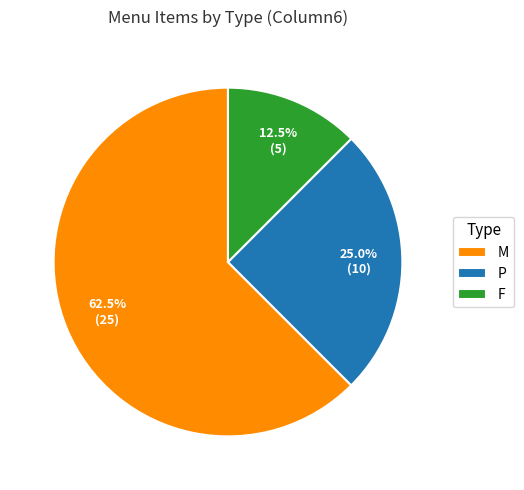

Combined, do F and P account for over 50%?

No